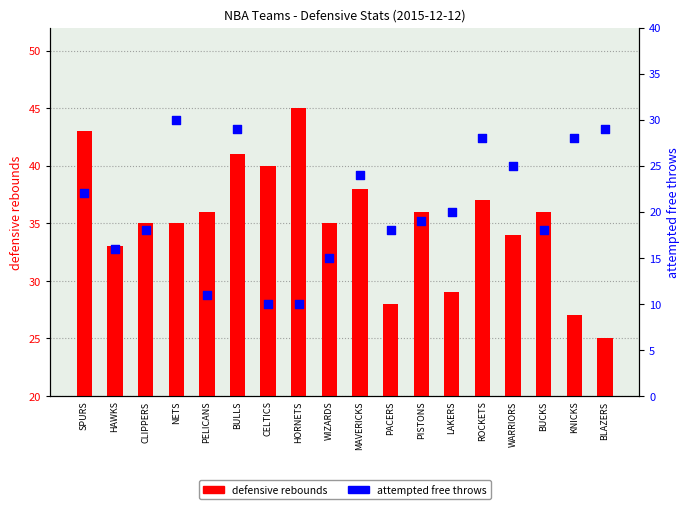

At how many categories does at least one series exceed 38?

4